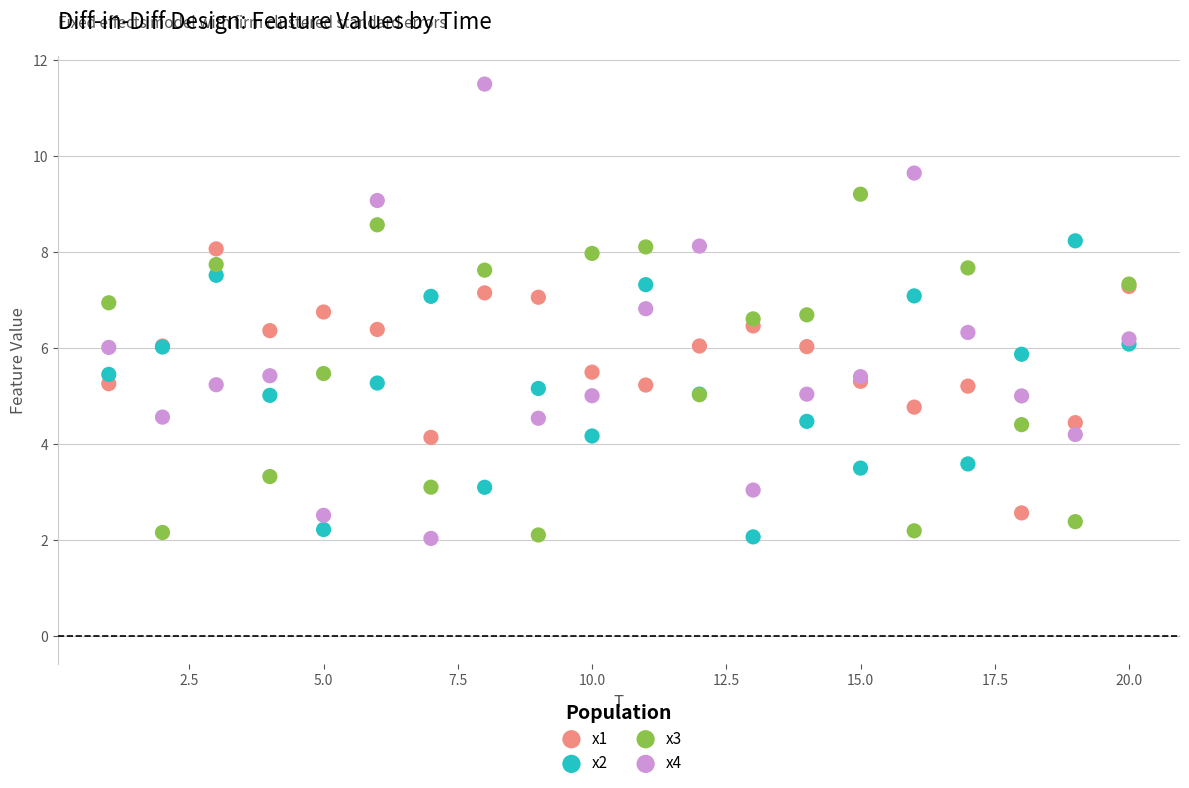

Which series reaches the maximum Y coordinate?

x4